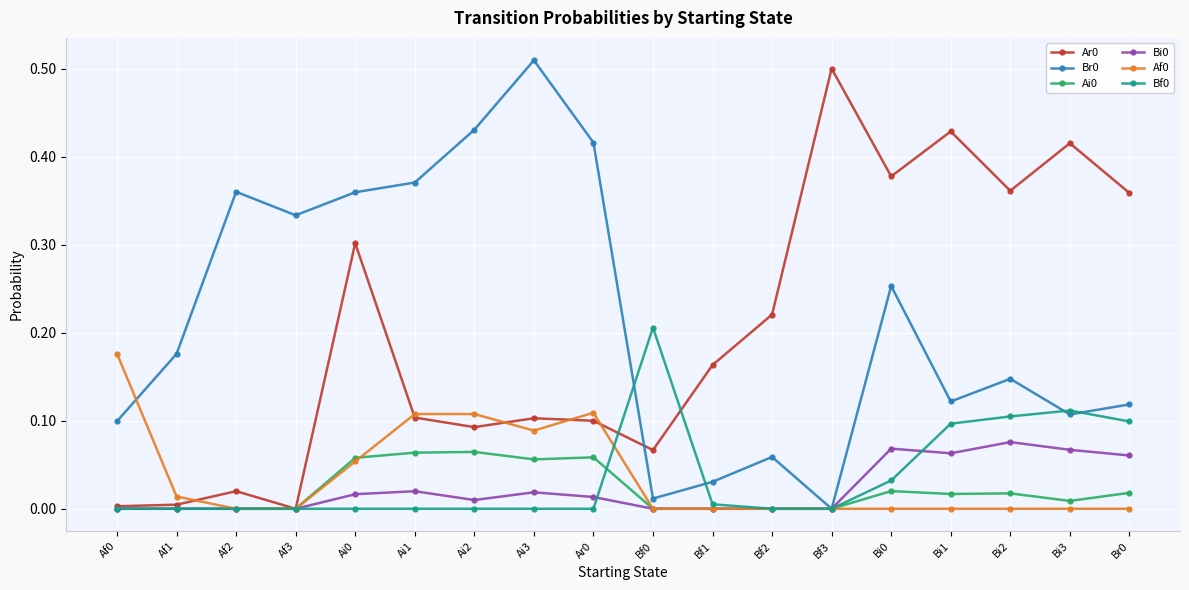

True or false: Bf0 has more than 1 points higher than both neighbors.

True